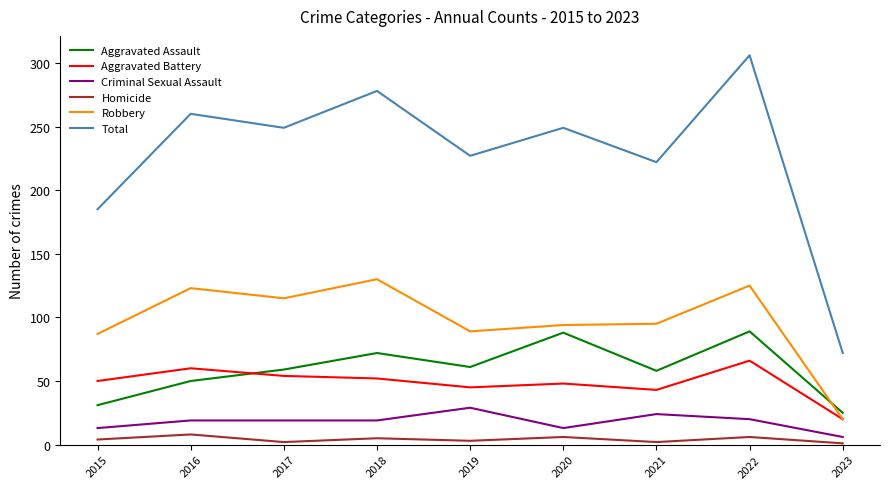

At how many categories does at least one series exceed 133?

8